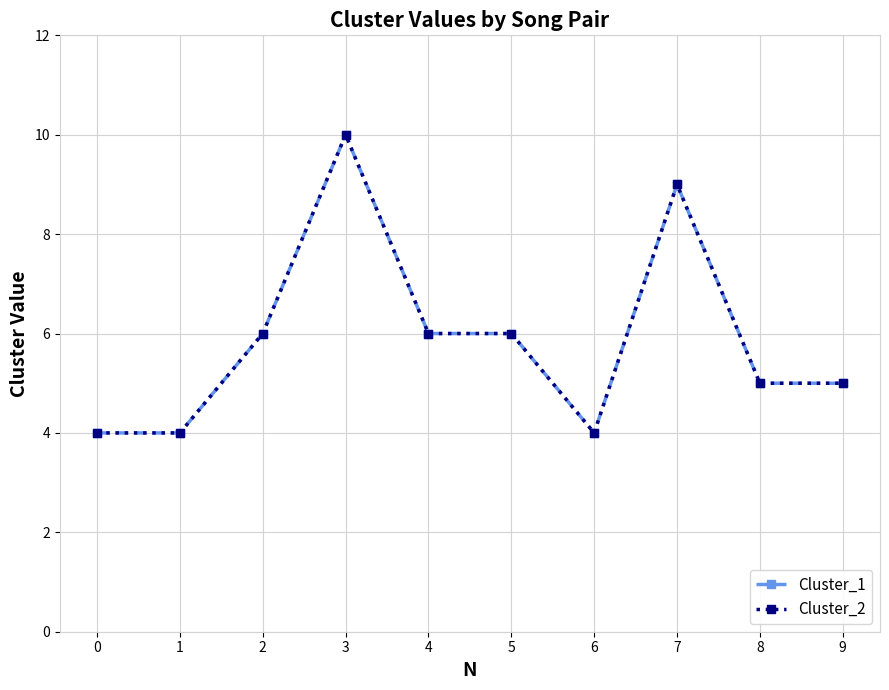

Does the chart have visible grid lines?

Yes